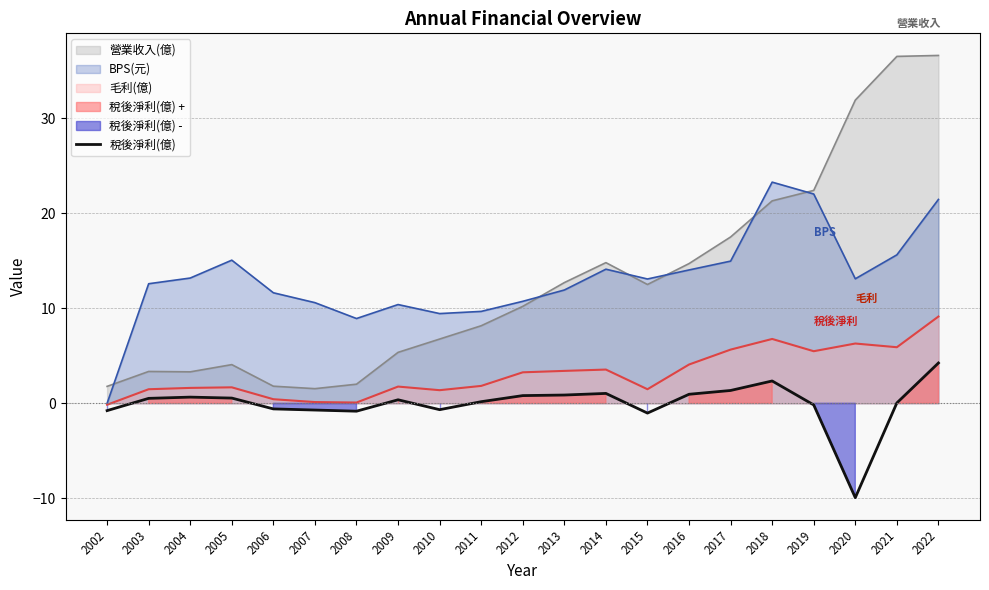

Reading right to left, list all the values displayed in this chart.

2022=4.2	2021=0.0	2020=-9.9	2019=-0.2	2018=2.4	2017=1.4	2016=0.9	2015=-1.0	2014=1.0	2013=0.9	2012=0.8	2011=0.2	2010=-0.7	2009=0.4	2008=-0.8	2007=-0.7	2006=-0.6	2005=0.6	2004=0.7	2003=0.5	2002=-0.8